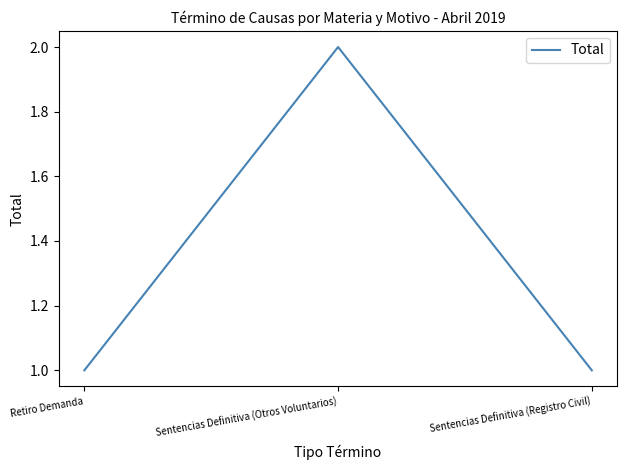

Is it true that the value at Sentencias Definitiva (Otros Voluntarios) is 2?

True